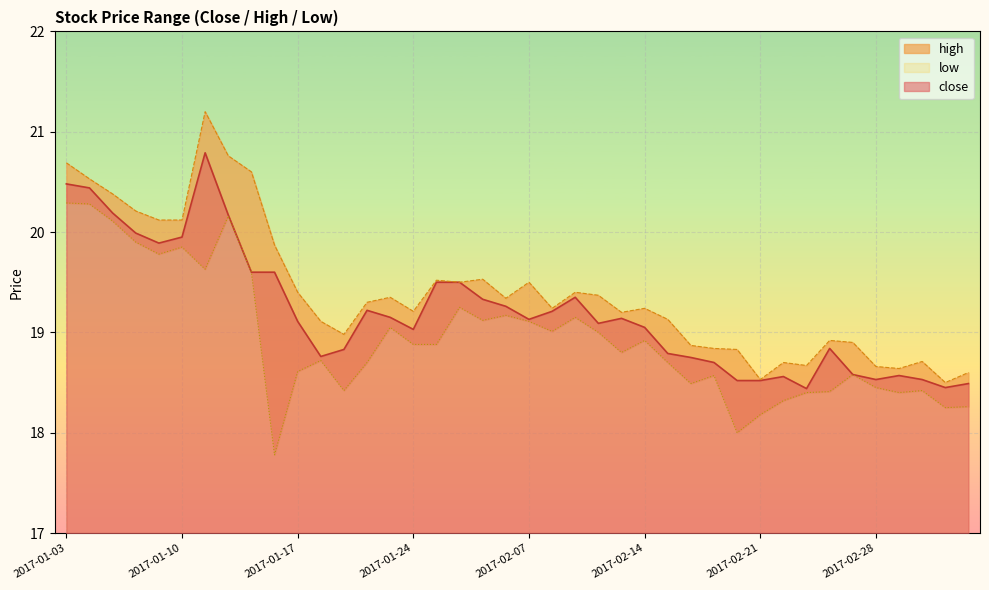

What is the value of the high point at the 15th from the left?

19.4